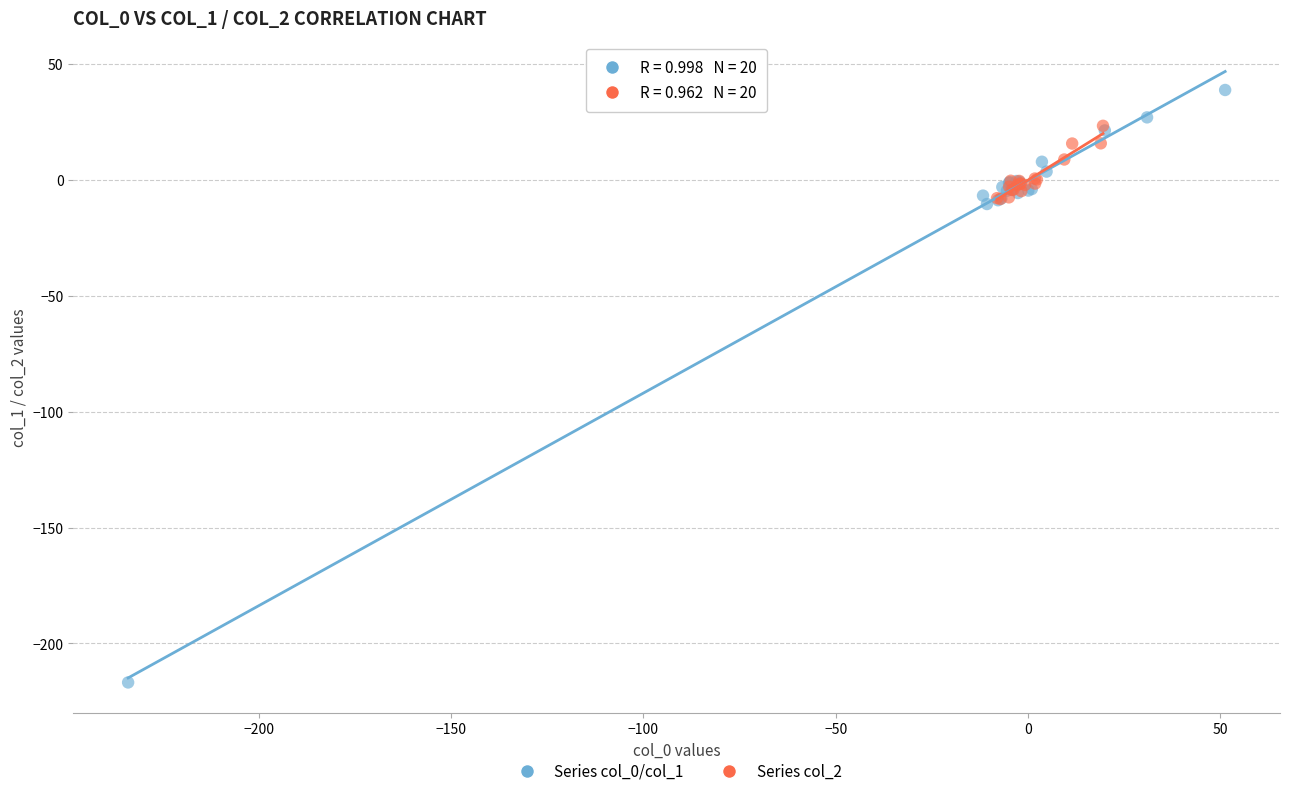

Which series has the widest spread of Y values?

Series col_0/col_1